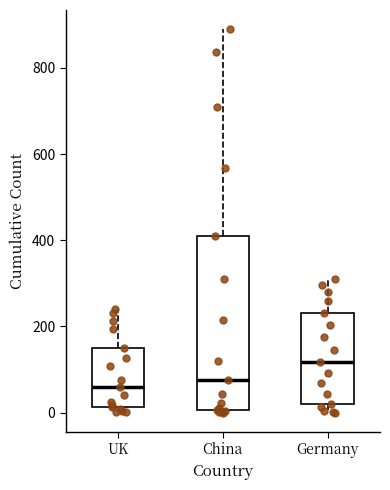

Which box is the tallest, from its lower edge to its upper edge?

China